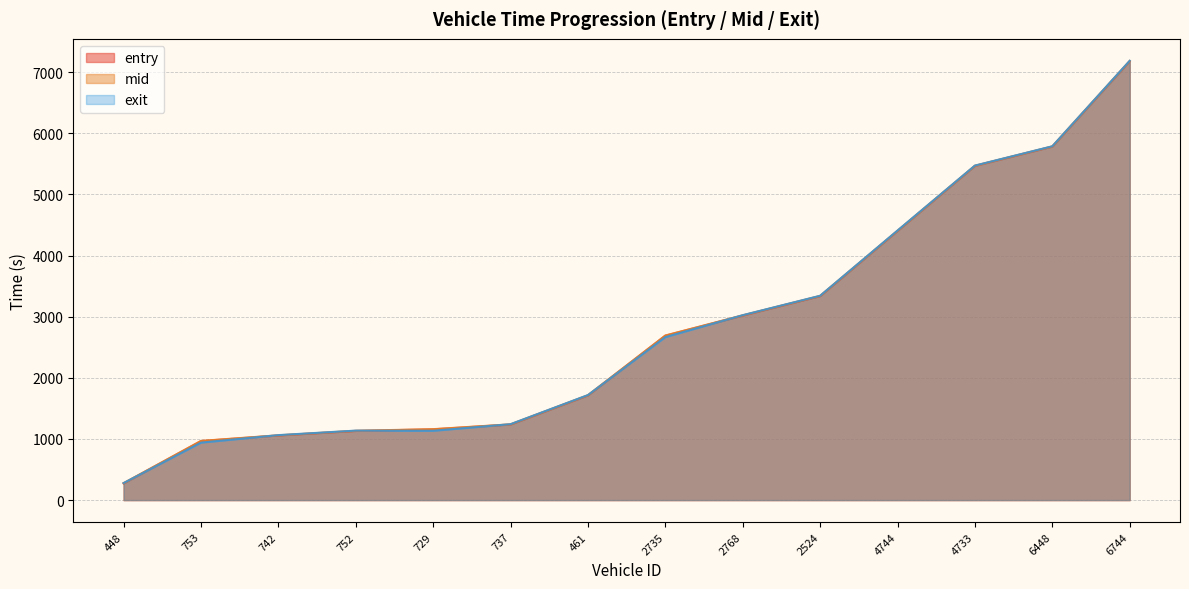

True or false: entry has a value of 3504.1 at 6744.

False